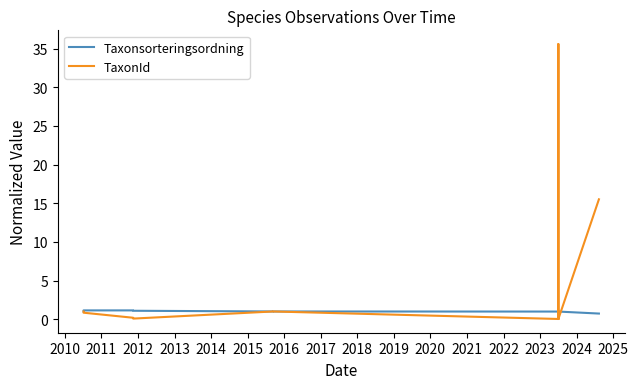

Count the number of categories in the chart.

15